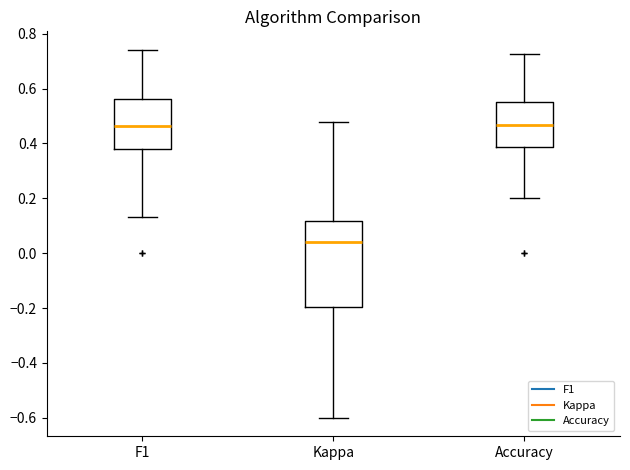

Which box is the tallest, from its lower edge to its upper edge?

Kappa